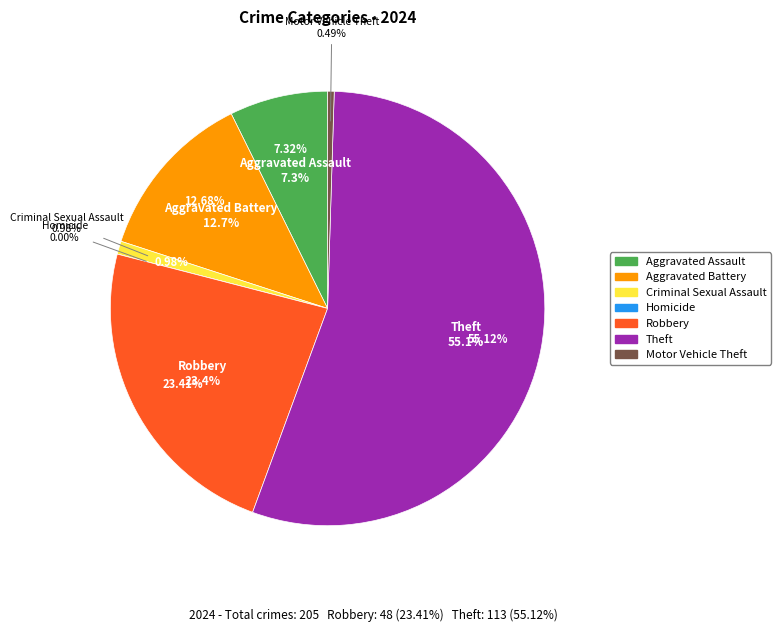

What is the largest slice in the pie chart?

Theft